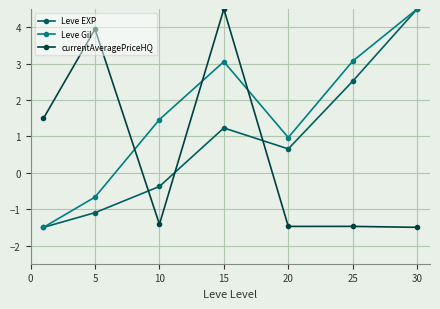

What is the lowest value of the Leve EXP series?

-1.5